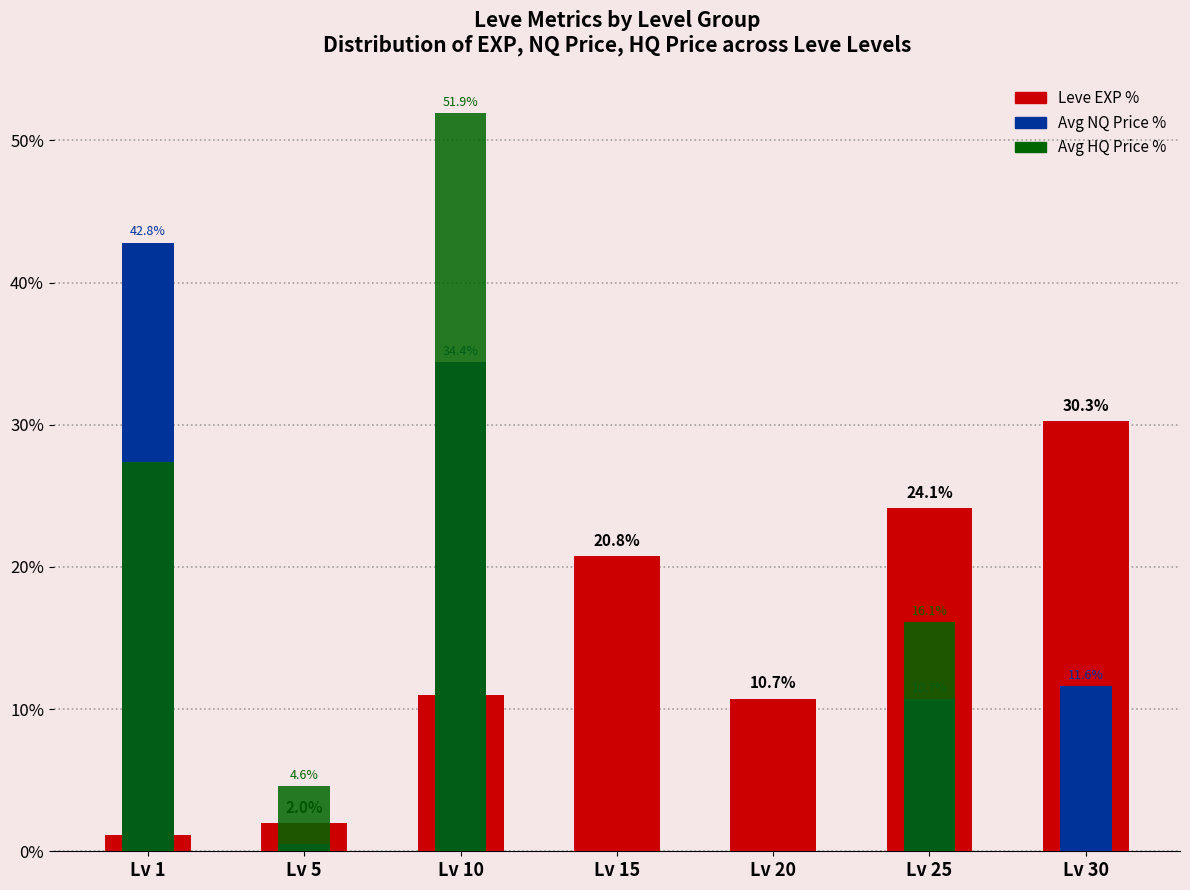

What is the average value of the Leve EXP % series?

14.3